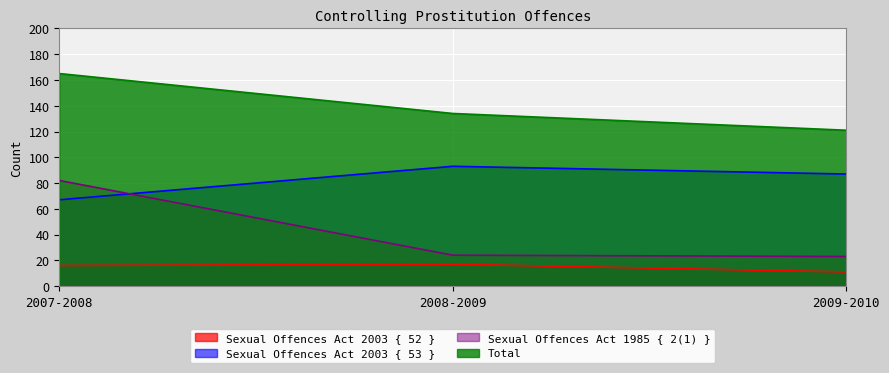

Between 2008-2009 and 2009-2010, which series saw the biggest shift?

Total